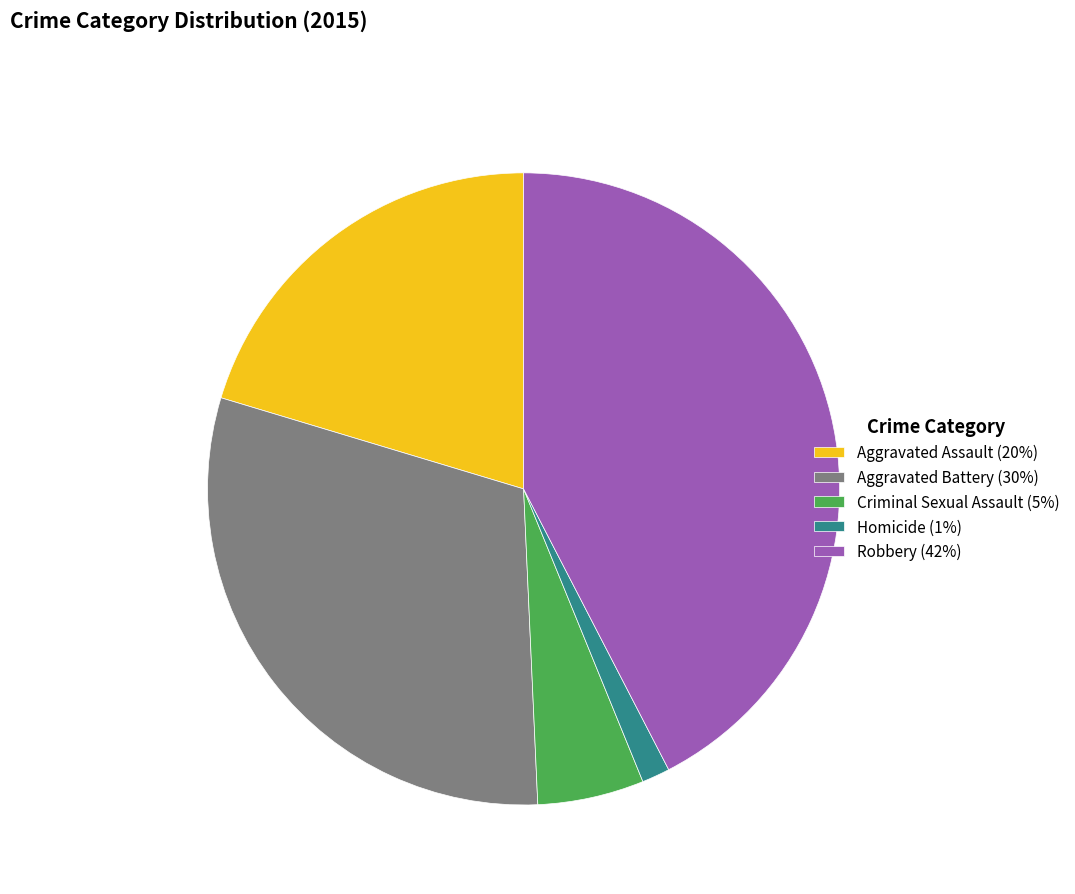

Is the sum of Aggravated Assault (20%) and Homicide (1%) greater than half?

No